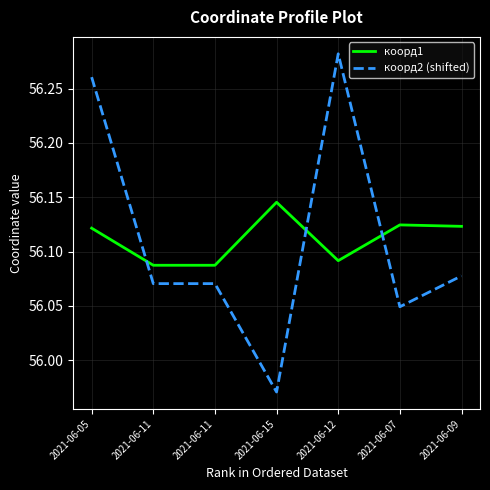

How many lines are shown in the chart?

2